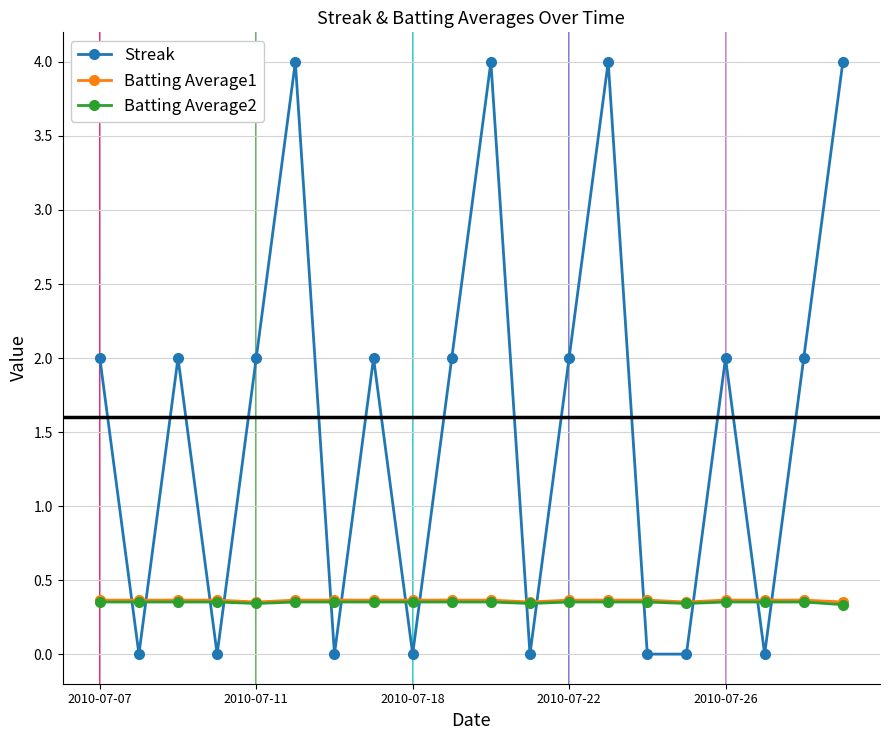

What is the maximum value shown in the chart?

4.0